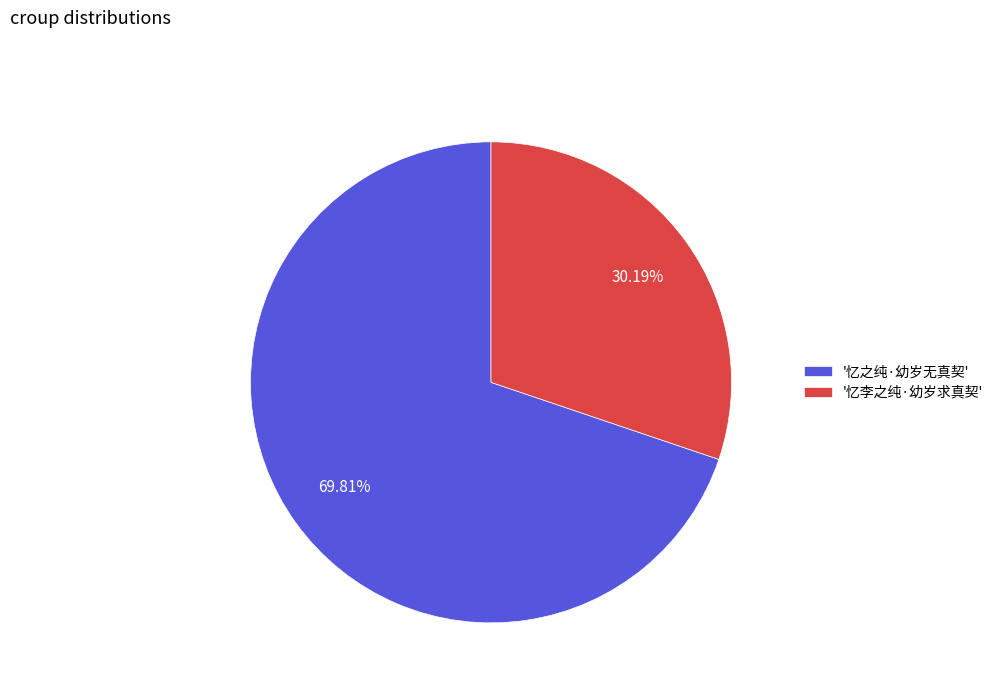

Do '忆之纯·幼岁无真契' and '忆李之纯·幼岁求真契' together represent more than half of the pie?

Yes